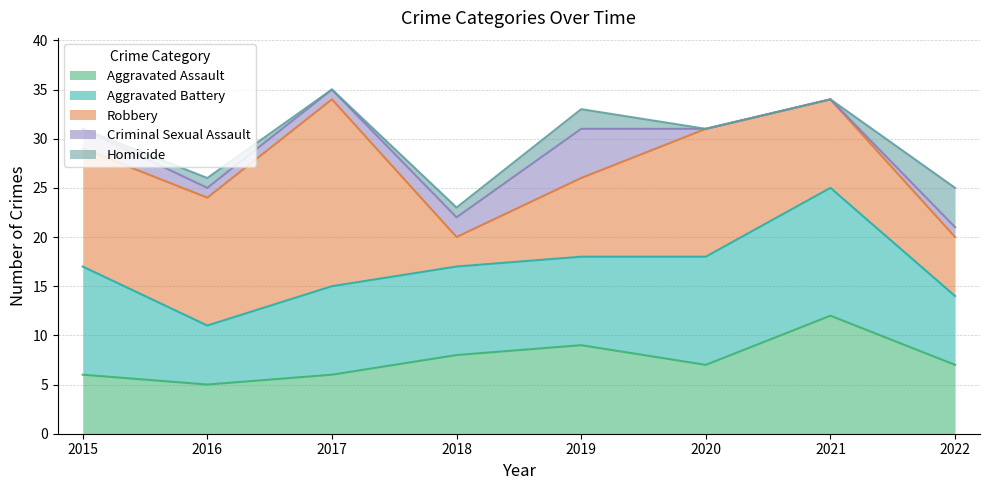

Does the chart display data point markers on the line(s)?

No